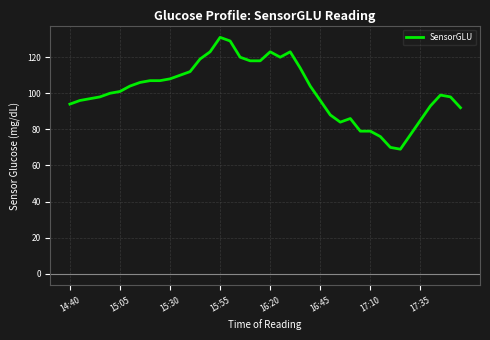

What is the smallest value displayed?

69